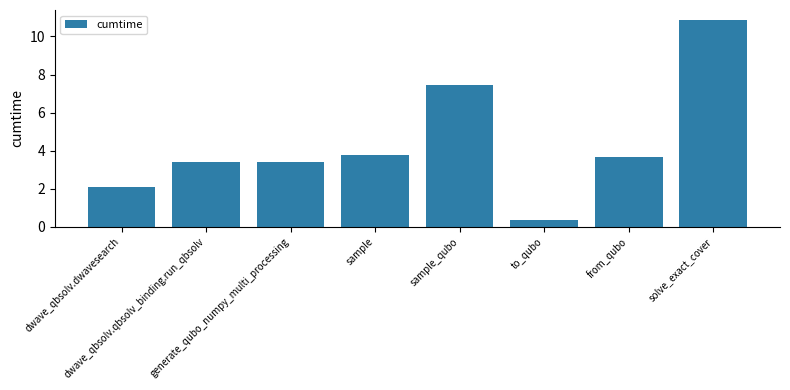

What is the average value?

4.4